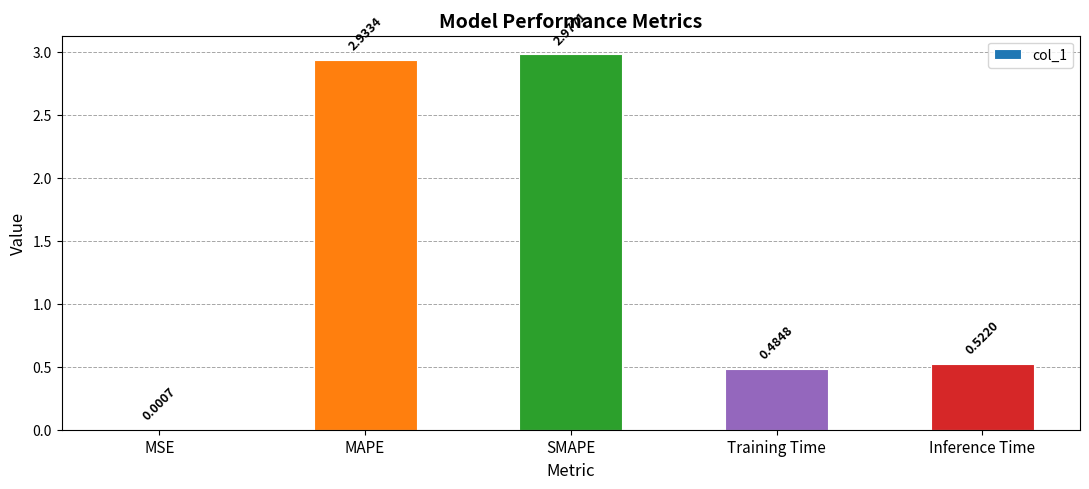

At which label is the value closest to 1?

Inference Time